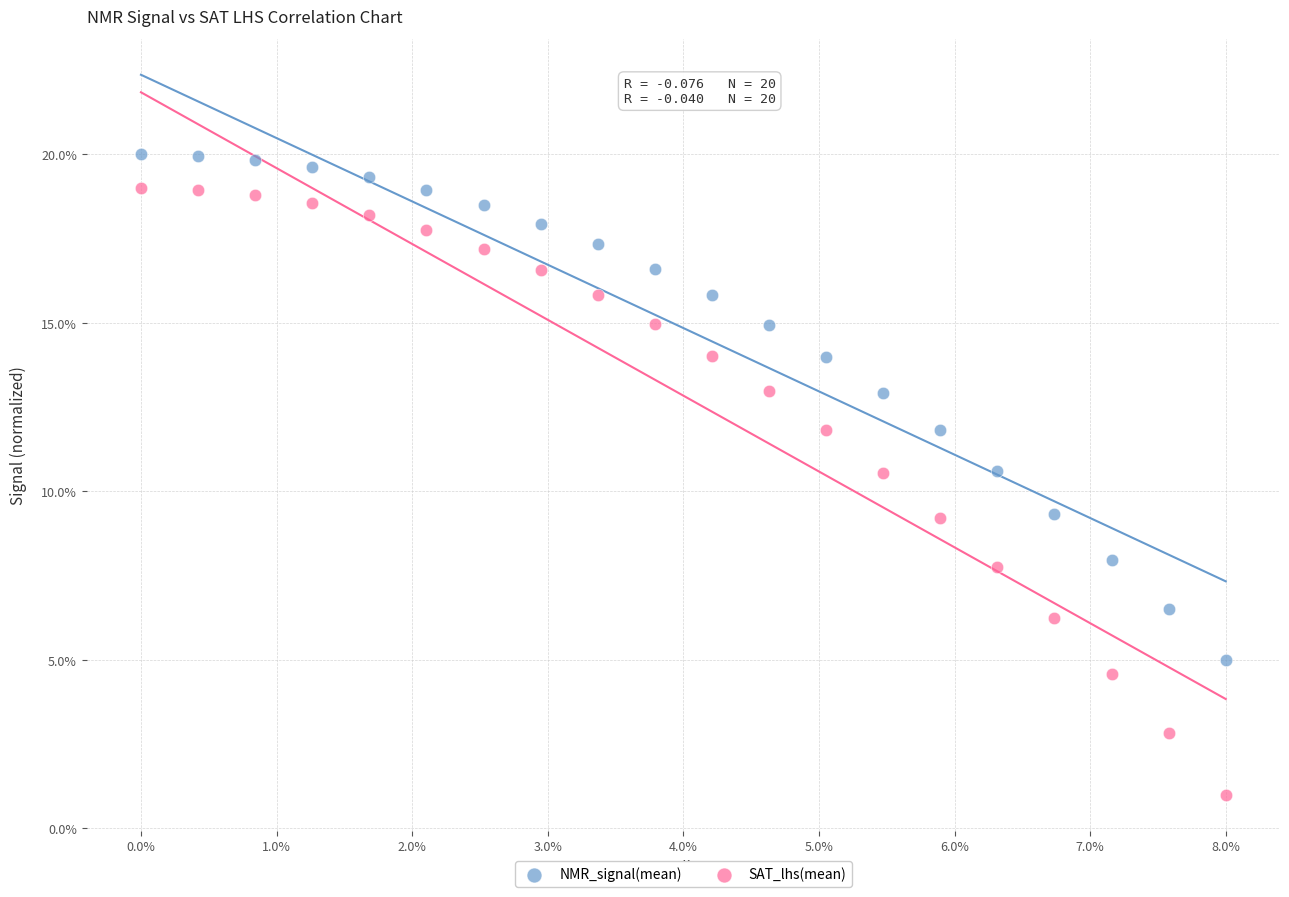

Which series reaches the minimum Y coordinate?

SAT_lhs(mean)